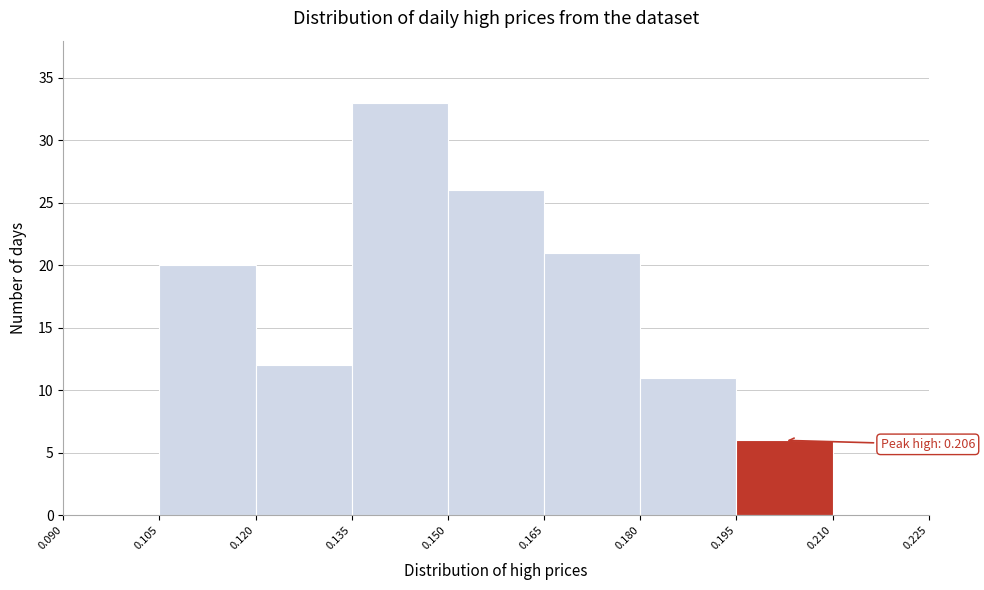

Over which range of the x-axis is the bar tallest?

0.135 to 0.150